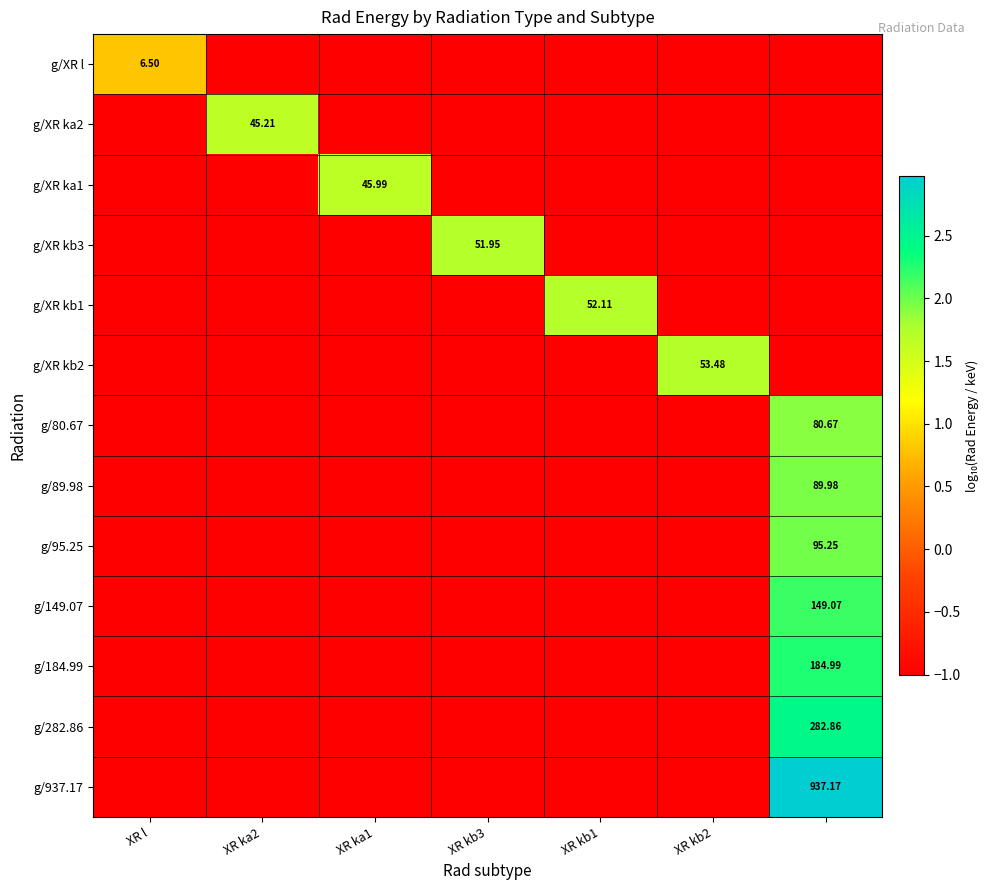

The g/95.25 series shows -1.6 at XR kb1. True or false?

False